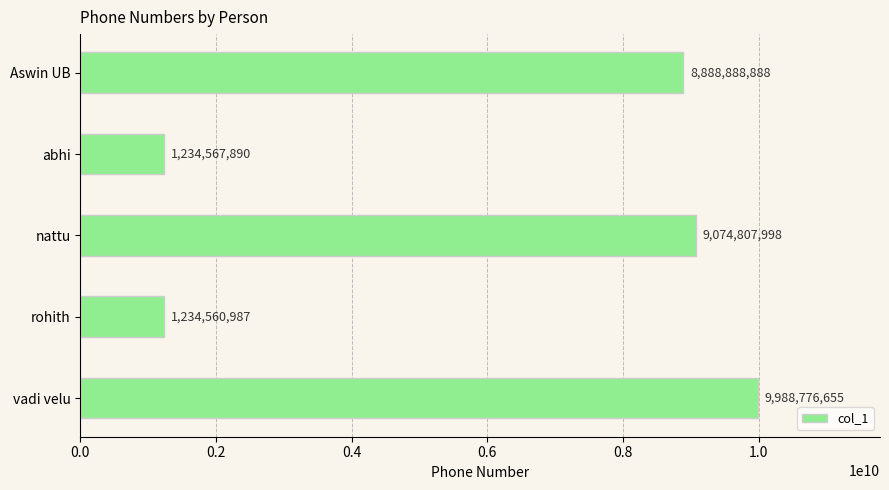

What is the difference between the maximum and second lowest values?

8754208765